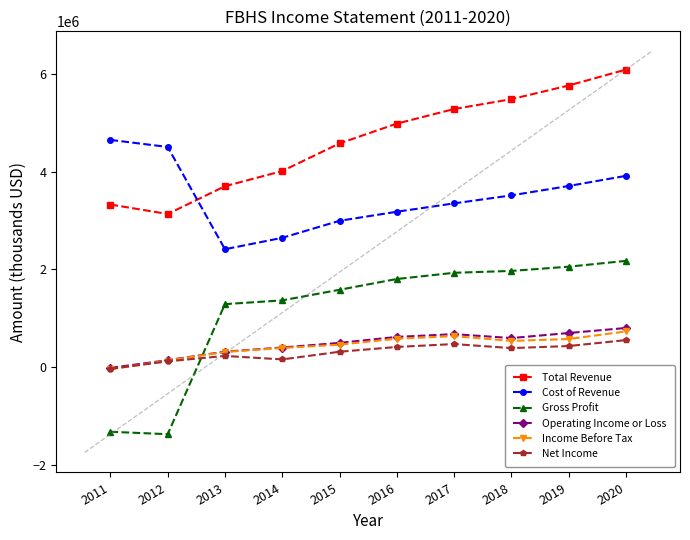

True or false: Net Income and Gross Profit cross at least once.

True